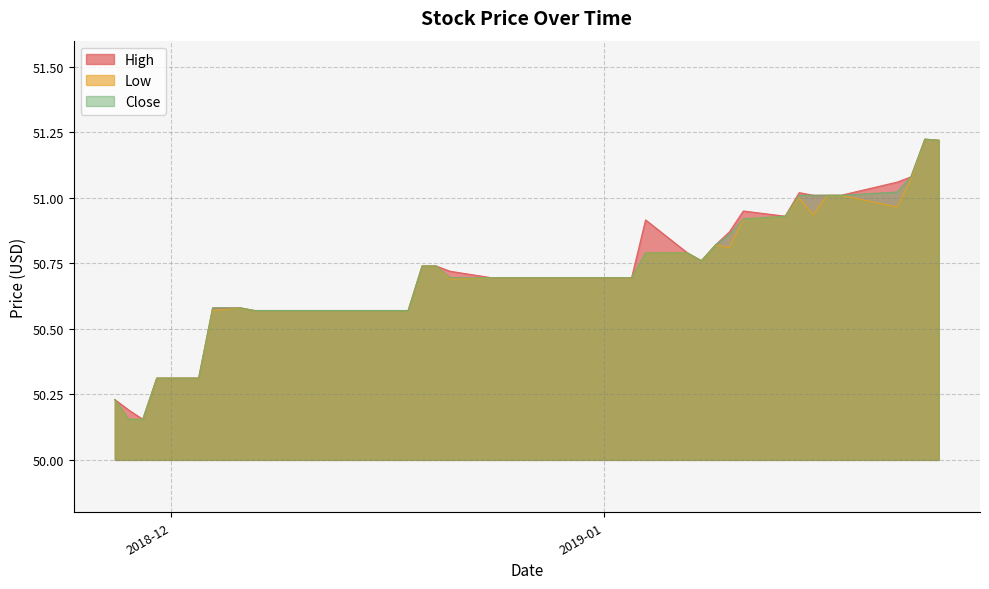

List the series in order of their overall mean, highest first.

High, Close, Low